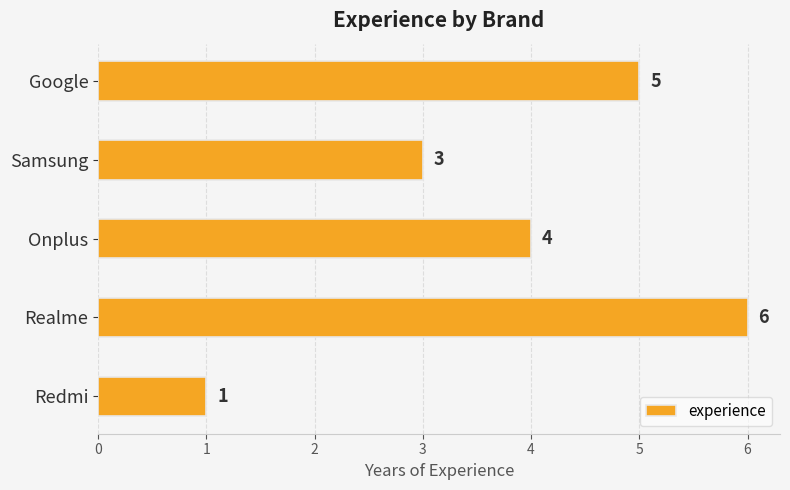

How many values are between 3 and 5?

3